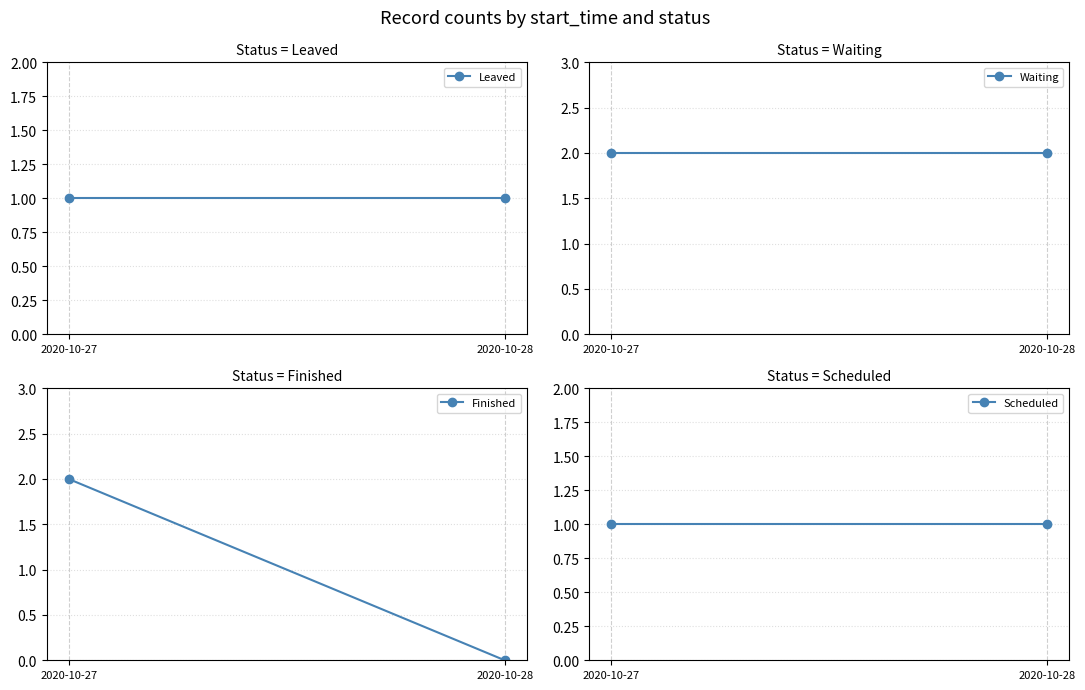

Reading left to right, extract all data points from this chart.

Leaved: 2020-10-27=1	2020-10-28=1
Waiting: 2020-10-27=2	2020-10-28=2
Finished: 2020-10-27=2	2020-10-28=0
Scheduled: 2020-10-27=1	2020-10-28=1